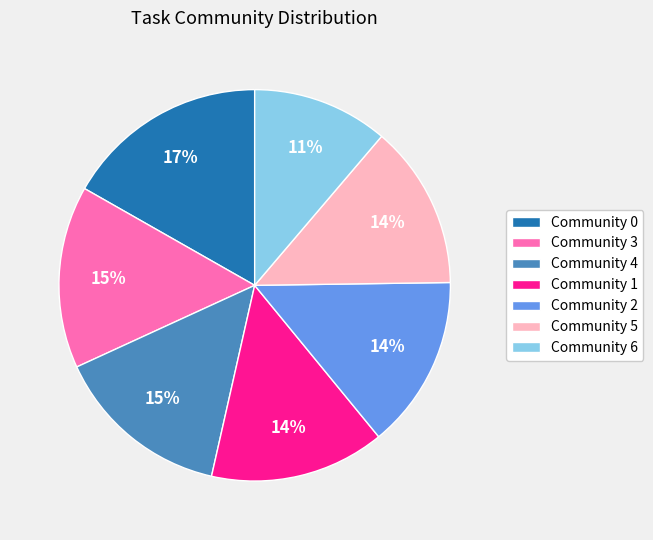

Is it true that Community 6 is 11% of the pie?

True